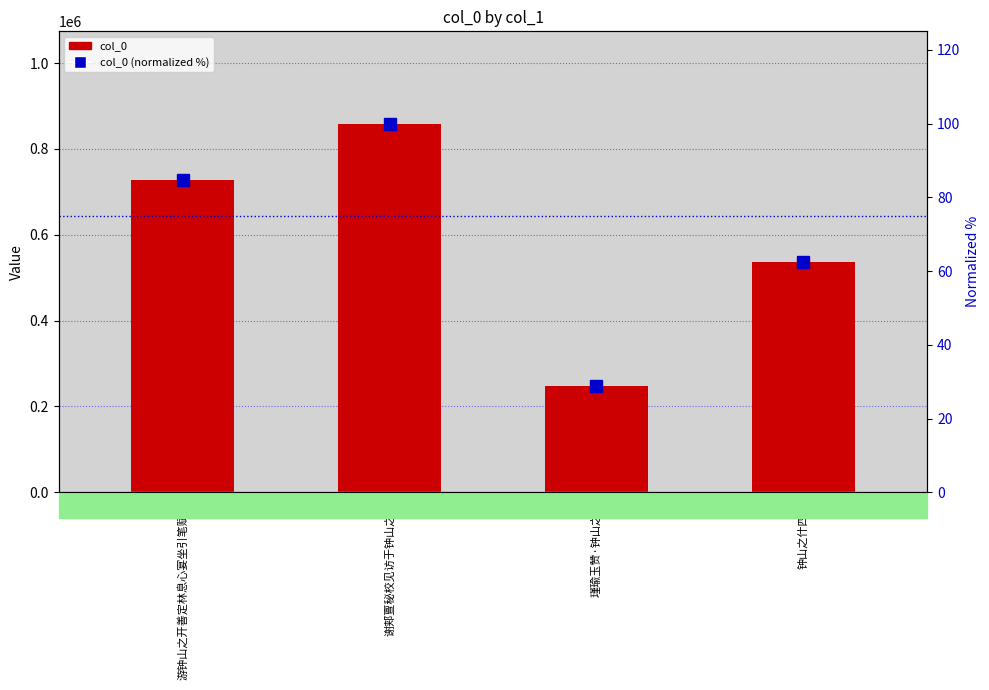

The col_0 series shows 399025.8 at 瑾瑜玉赞·钟山之美. True or false?

False